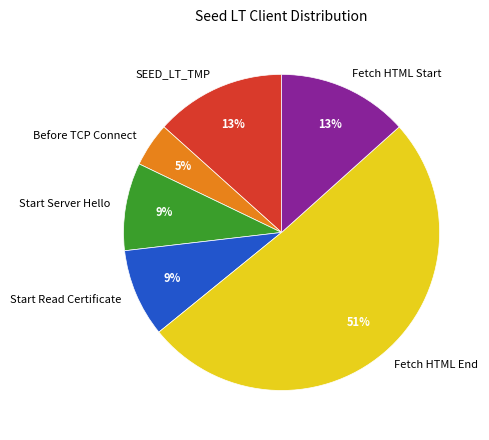

To the nearest percent, what percentage of the pie is Before TCP Connect?

5%